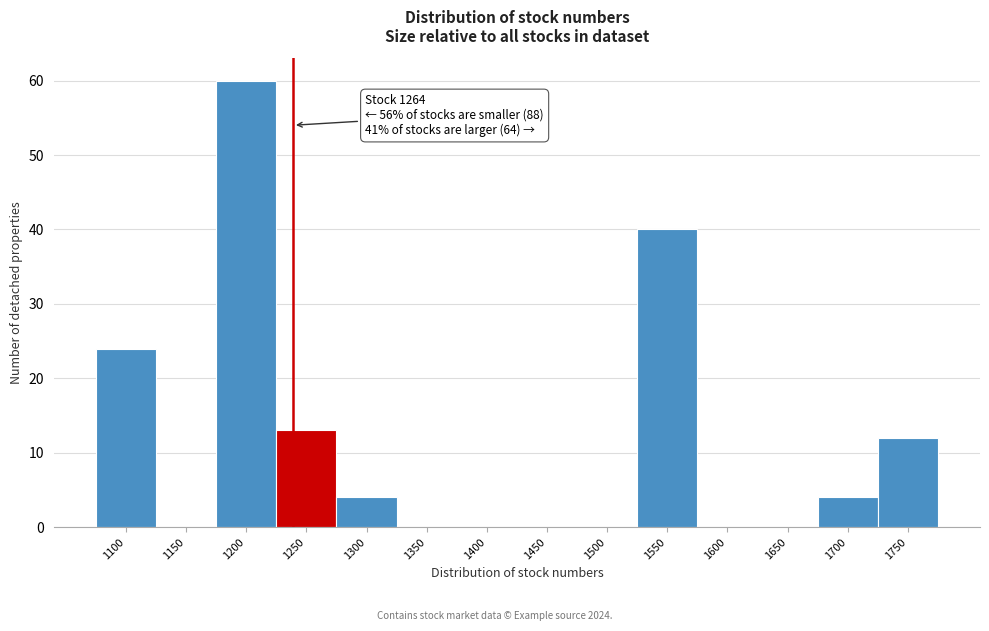

Reading left to right, what are all the values shown in this chart?

1100=24	1150=0	1200=60	1250=13	1300=4	1350=0	1400=0	1450=0	1500=0	1550=40	1600=0	1650=0	1700=4	1750=12